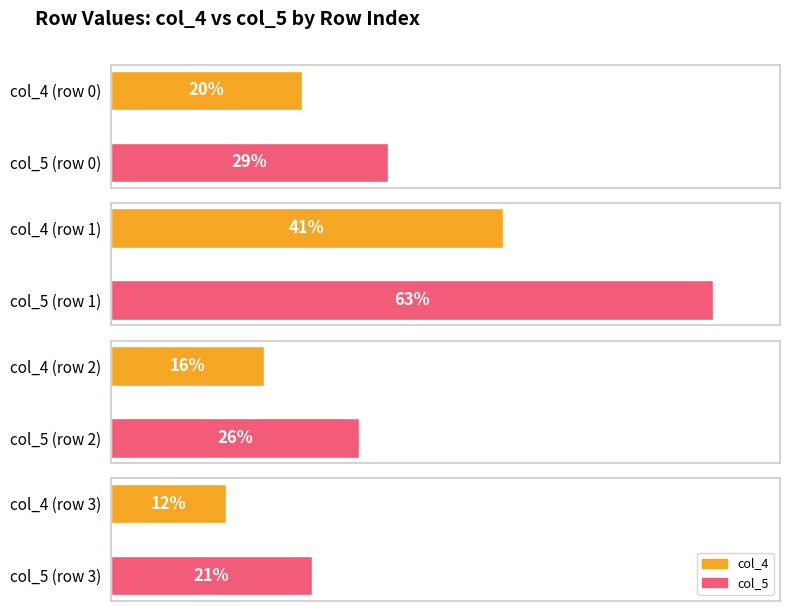

At which label does col_4 reach its minimum?

3